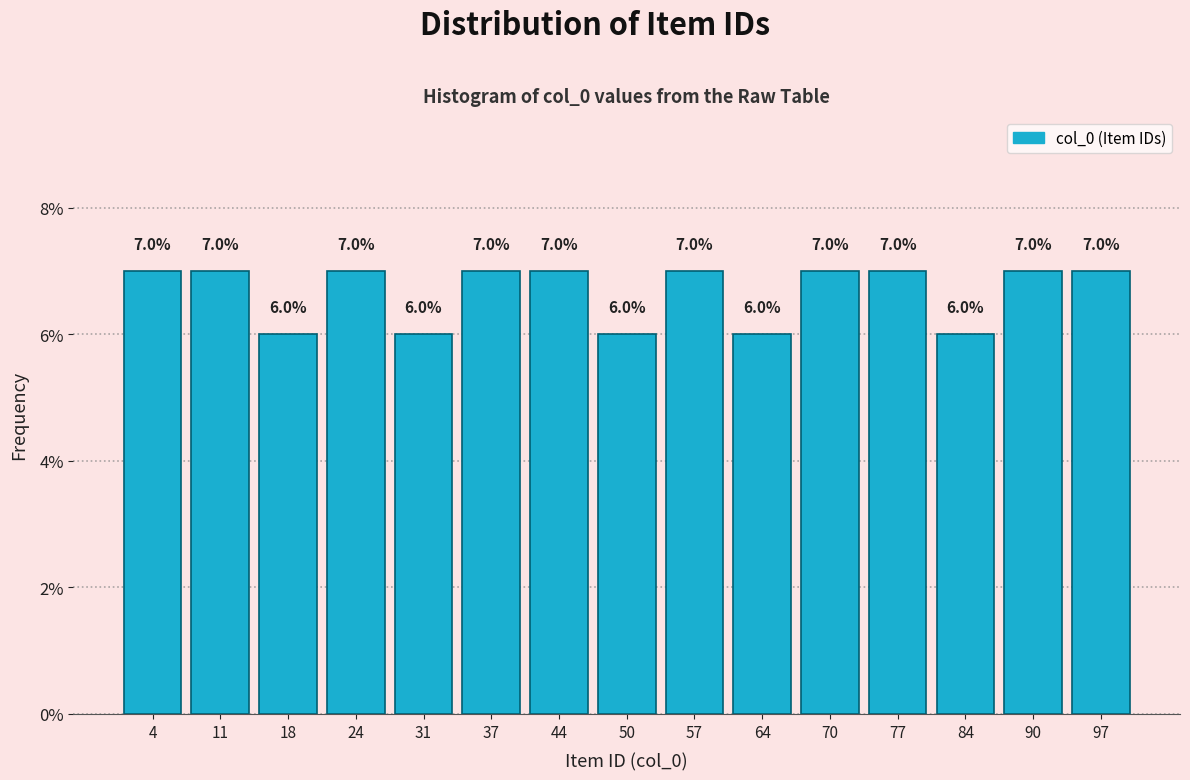

How tall is the bar that spans 20.8 to 27.4 on the x-axis? The bar edges are not printed on the chart, so give them approximately, as read against the axis.

7.0